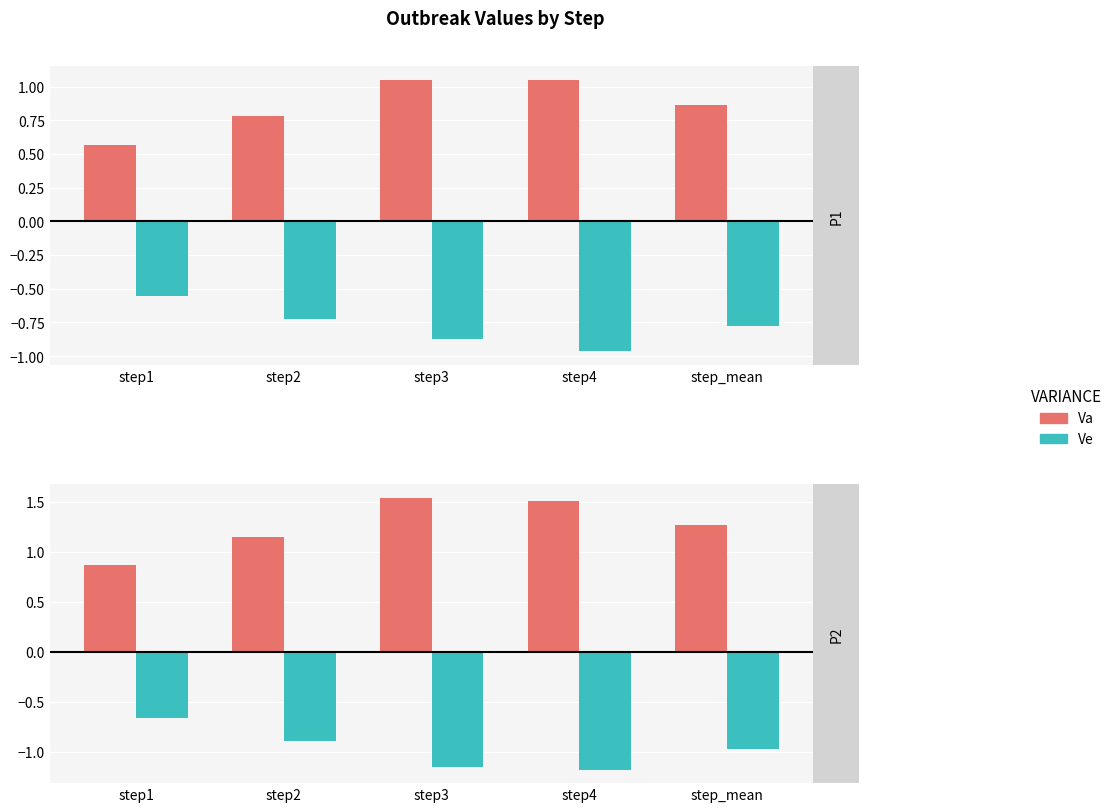

List the labels in order of Va value, largest first.

step3, step4, step_mean, step2, step1